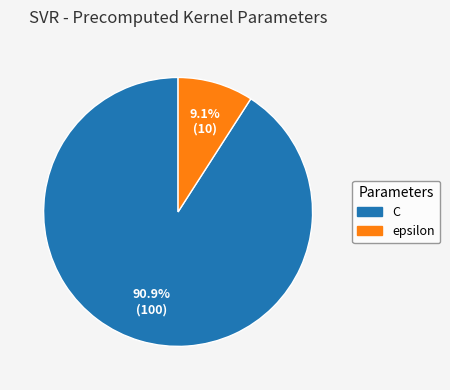

How many segments does this pie chart have?

2